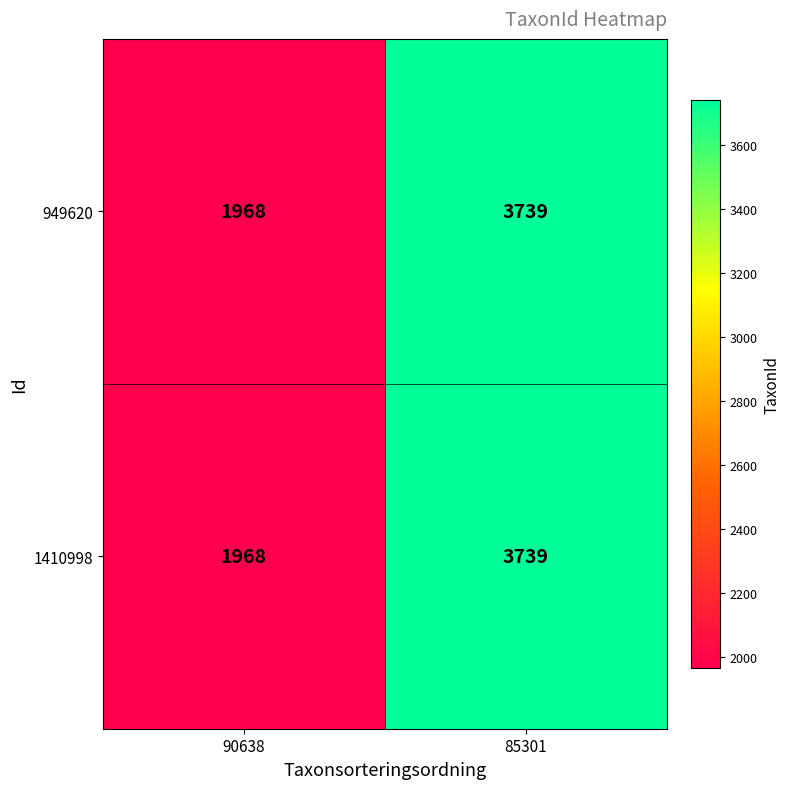

Which category has the highest value in the 1410998 series?

85301